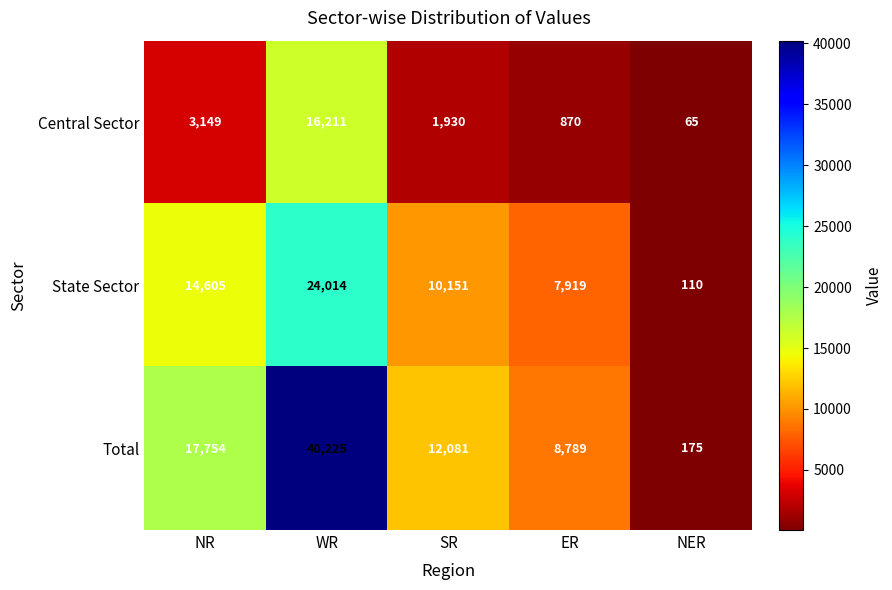

At which label is Central Sector closest to 8138?

NR